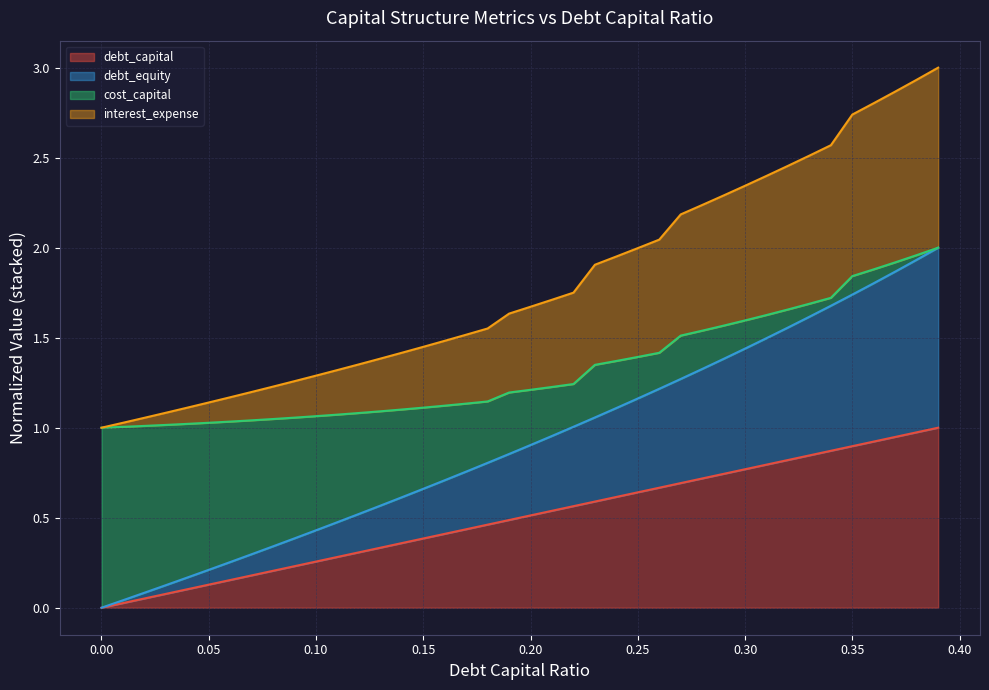

At which category is the sum across all series the highest?

0.39